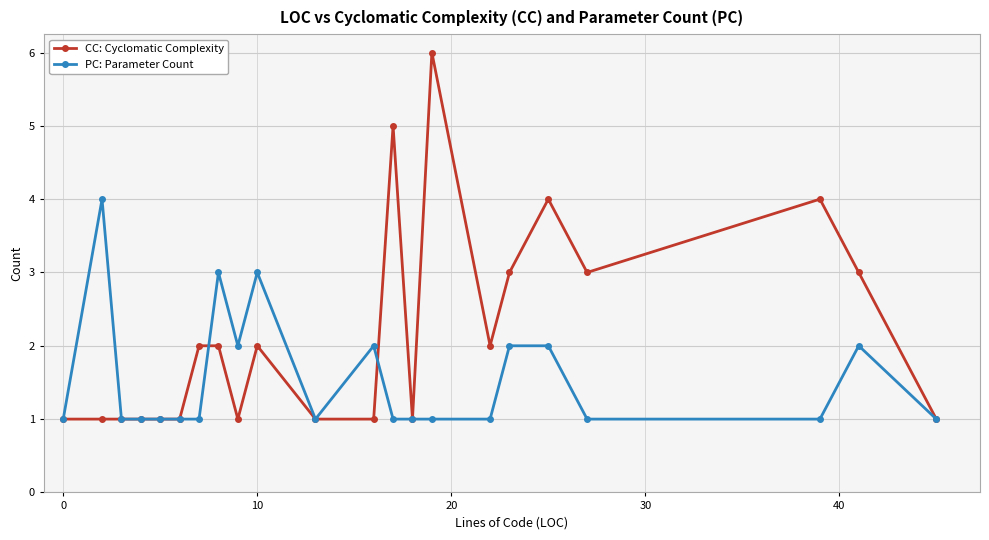

Which series has the largest total across all categories?

CC: Cyclomatic Complexity